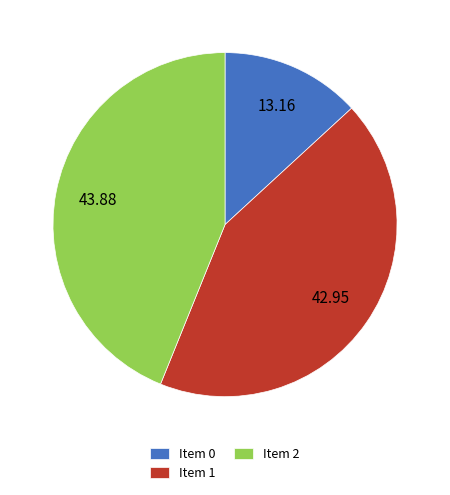

Approximately how many times larger is the value at Item 1 compared to Item 2?

1.0